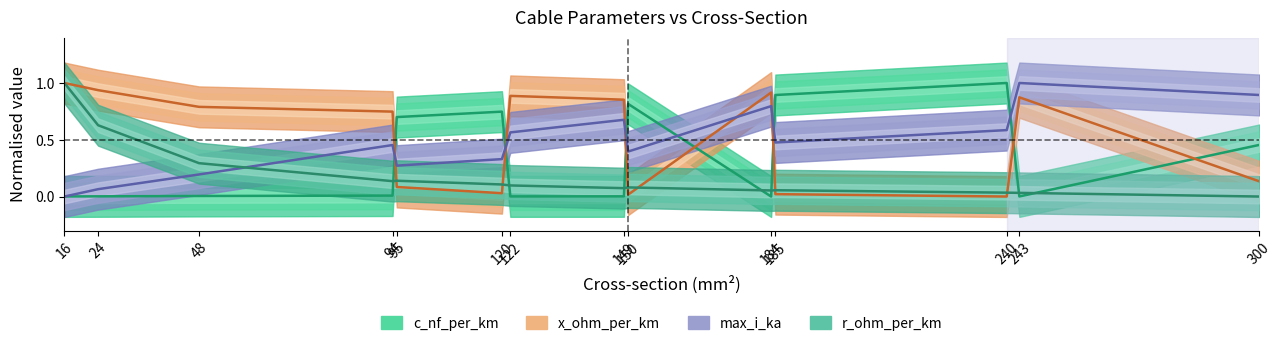

Does the chart have visible grid lines?

No